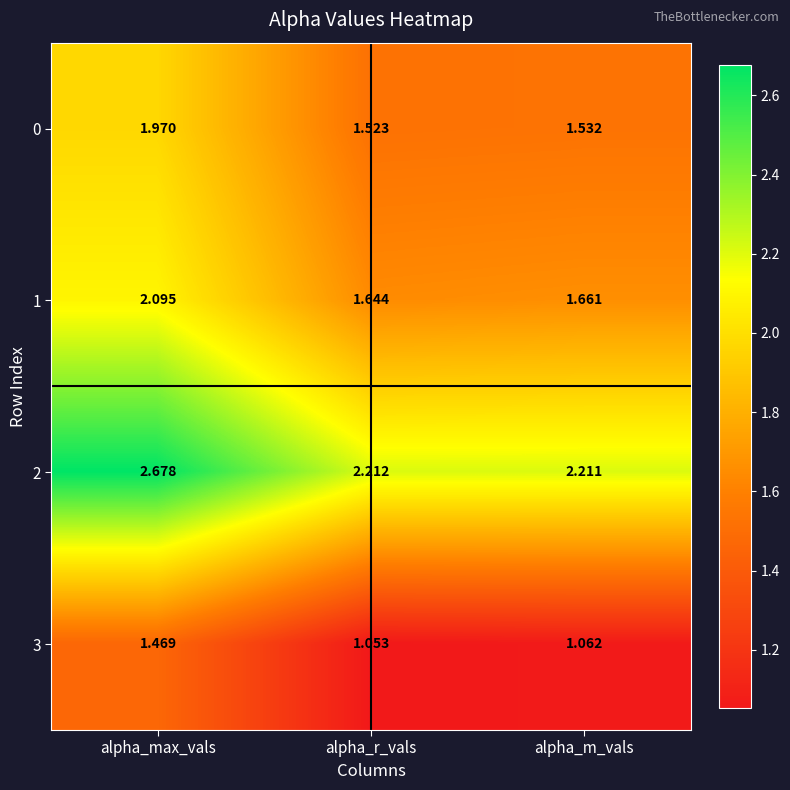

List the labels in order of 1 value, smallest first.

alpha_r_vals, alpha_m_vals, alpha_max_vals